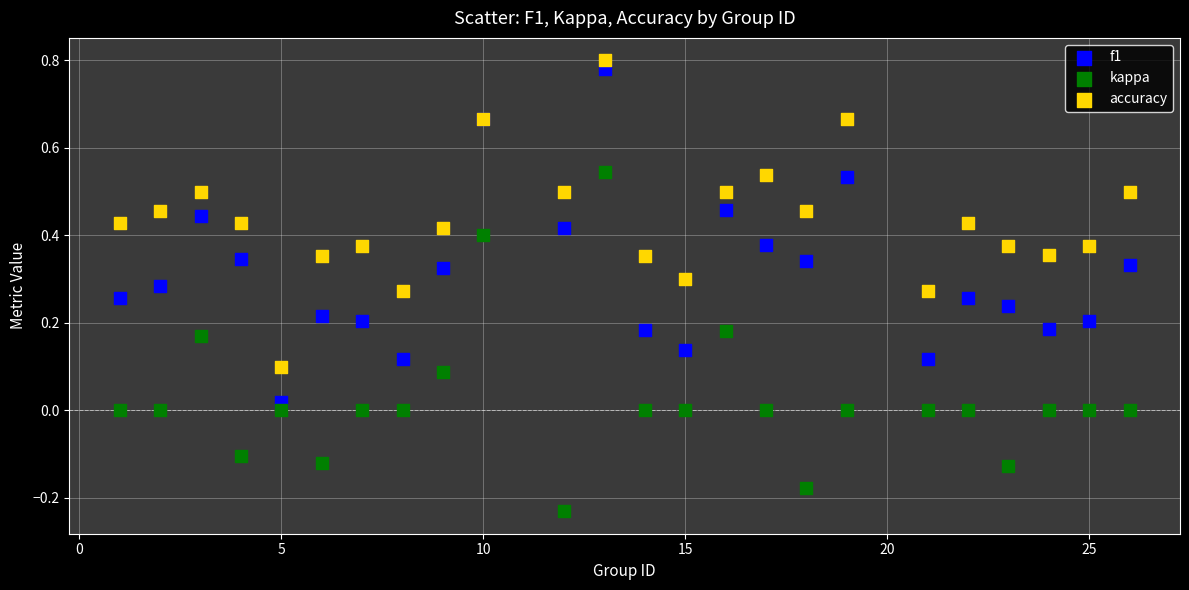

What is the X range (max minus min) for the scatter plot?

25.0